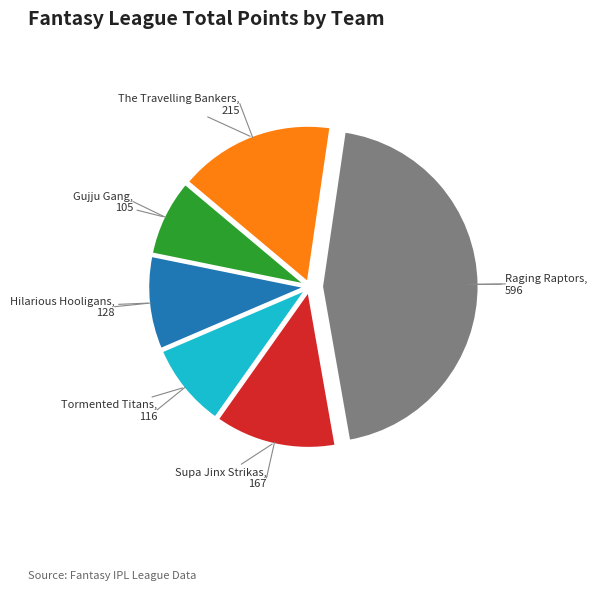

Does any single category account for the majority?

No